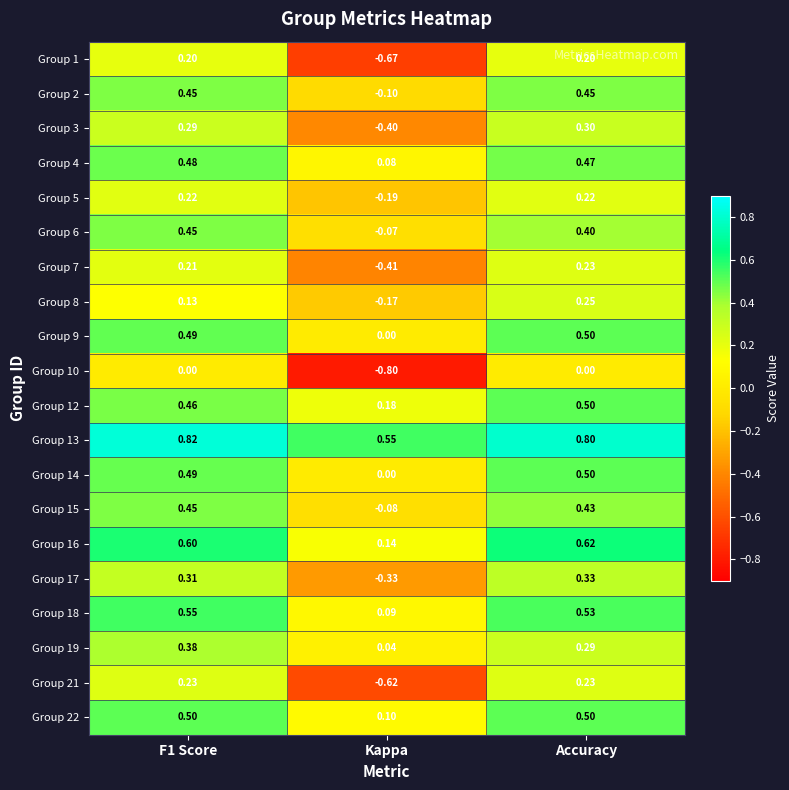

Which series has the largest total across all categories?

Group 13